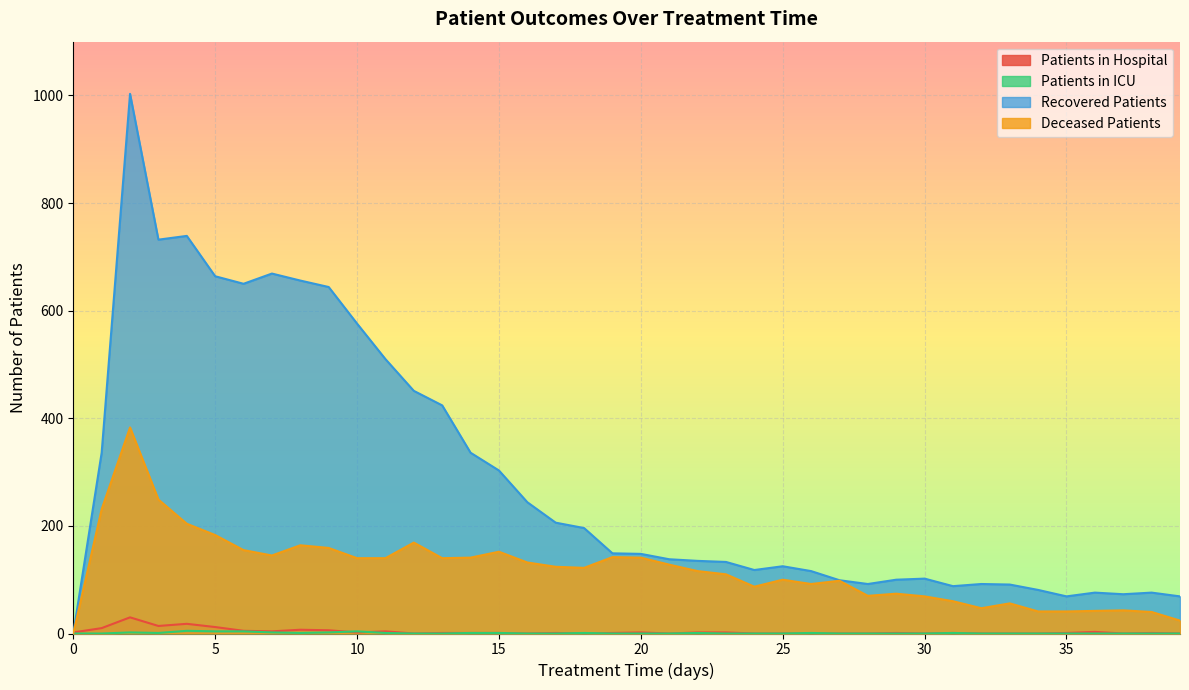

Reading left to right, list all the values displayed in this chart.

patients_in_hospital: 0=2	1=10	2=30	3=14	4=18	5=12	6=5	7=4	8=7	9=6	10=2	11=4	12=0	13=1	14=1	15=1	16=0	17=1	18=0	19=1	20=2	21=0	22=2	23=2	24=0	25=0	26=0	27=0	28=0	29=1	30=0	31=1	32=0	33=0	34=0	35=1	36=3	37=0	38=1	39=0
patients_in_icu: 0=0	1=0	2=2	3=1	4=5	5=4	6=4	7=2	8=1	9=2	10=4	11=1	12=0	13=0	14=1	15=1	16=0	17=0	18=1	19=0	20=0	21=0	22=1	23=0	24=0	25=0	26=1	27=0	28=0	29=0	30=0	31=1	32=0	33=0	34=0	35=0	36=0	37=0	38=0	39=0
recovered_patients: 0=0	1=336	2=1003	3=732	4=739	5=664	6=650	7=669	8=656	9=644	10=576	11=510	12=451	13=424	14=336	15=303	16=244	17=206	18=196	19=149	20=148	21=138	22=135	23=133	24=118	25=125	26=116	27=99	28=92	29=100	30=102	31=88	32=92	33=91	34=81	35=69	36=76	37=73	38=76	39=69
deceased_patients: 0=0	1=231	2=383	3=249	4=204	5=183	6=155	7=145	8=164	9=159	10=140	11=140	12=169	13=140	14=141	15=152	16=132	17=124	18=122	19=142	20=141	21=128	22=116	23=110	24=87	25=100	26=92	27=98	28=70	29=74	30=69	31=60	32=47	33=56	34=41	35=41	36=42	37=43	38=40	39=24